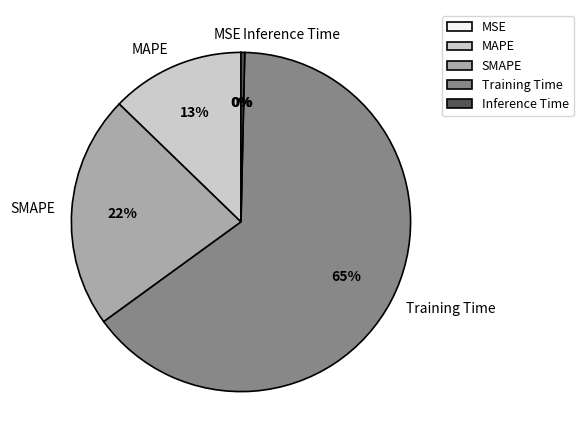

To the nearest percent, what is the difference between the largest and smallest slice percentages?

65%